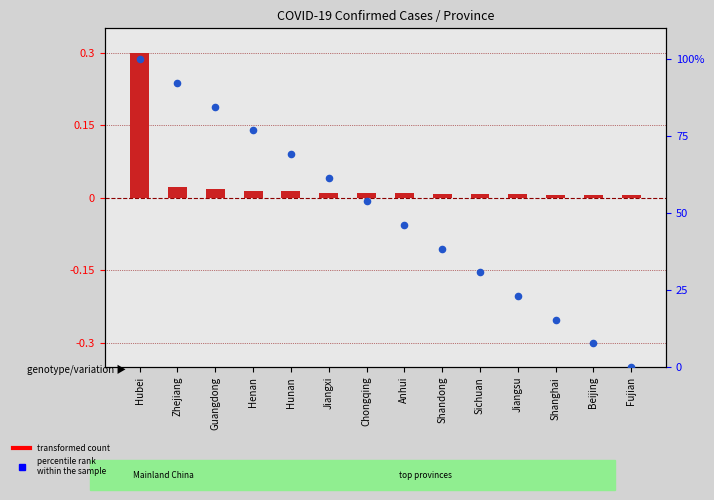

At which category is the sum across all series the highest?

Hubei